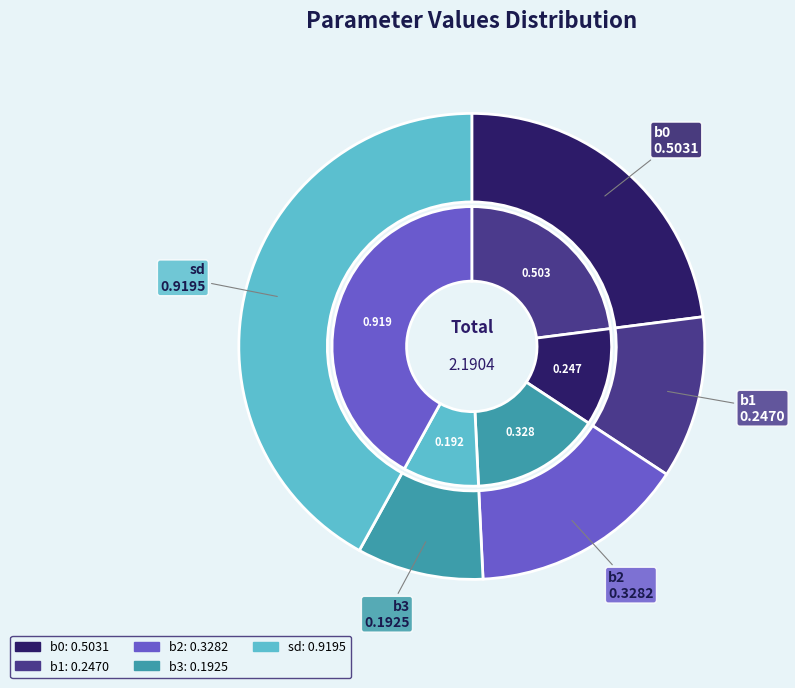

To the nearest percent, what is the difference between the largest and smallest slice percentages?

33%